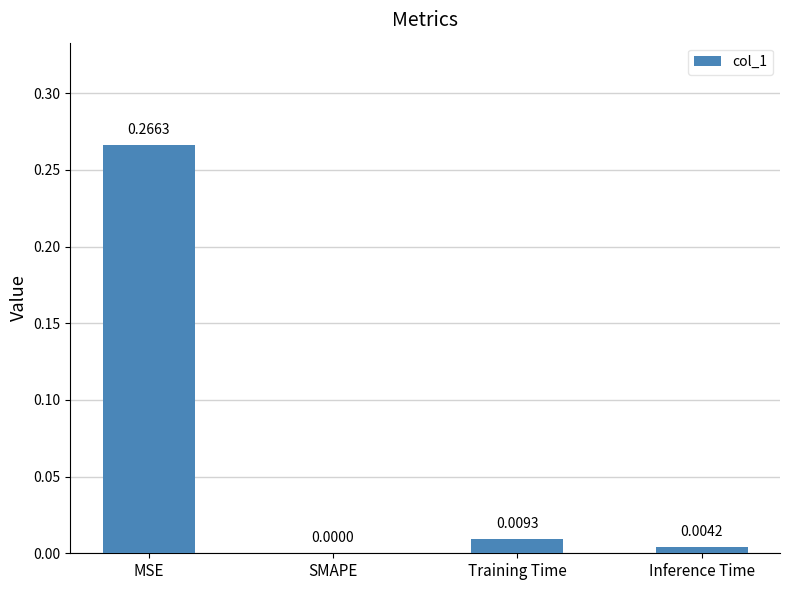

Between SMAPE and Inference Time, which is larger?

Inference Time